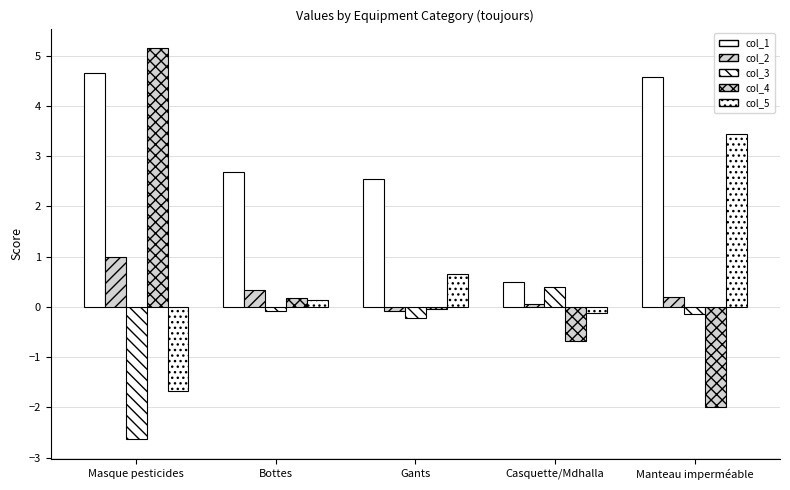

How many categories are shown in the chart?

5